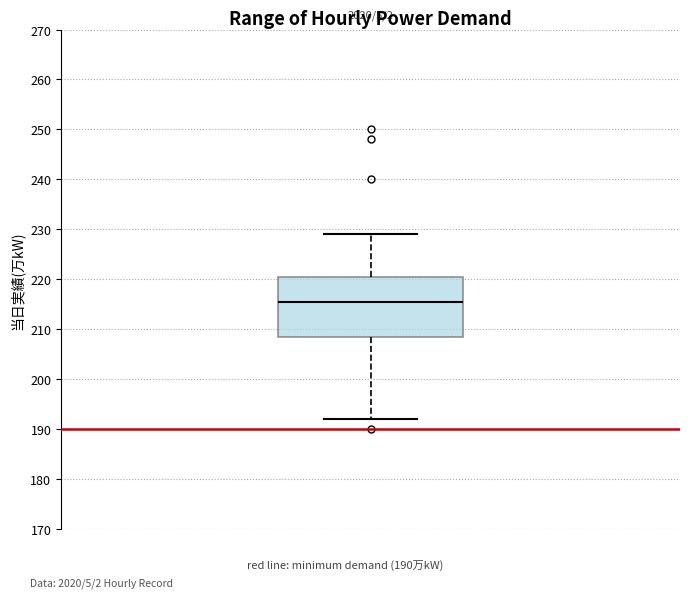

Where does the upper whisker of the box end on the y-axis? The values are not printed on the chart, so give them approximately, as read against the axis.

229